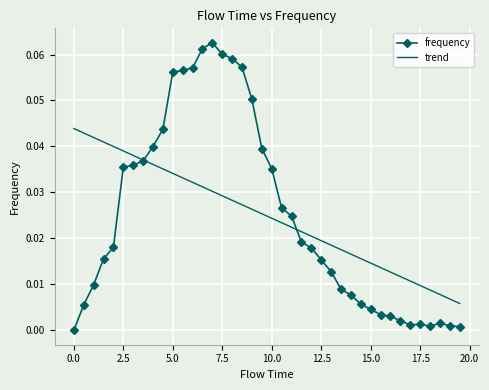

How many distinct data groups are displayed?

2